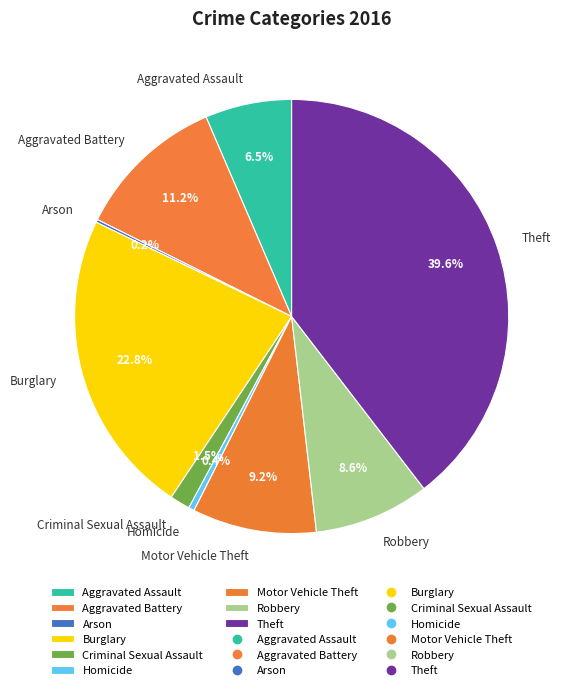

Does any single category account for the majority?

No